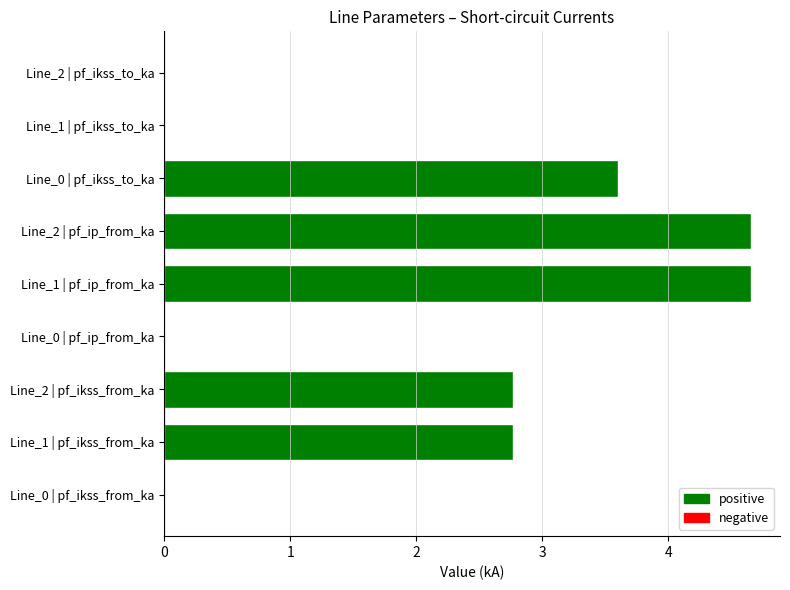

What is the average value?

2.0